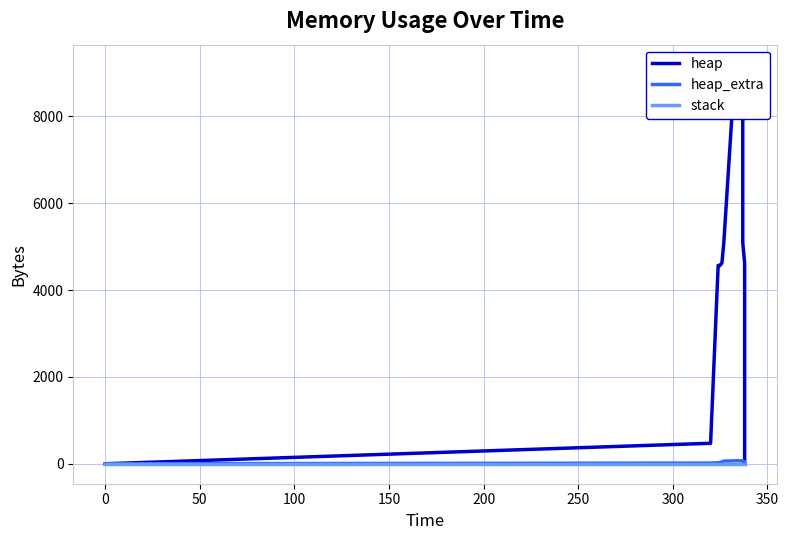

What is the maximum value for heap_extra?

69